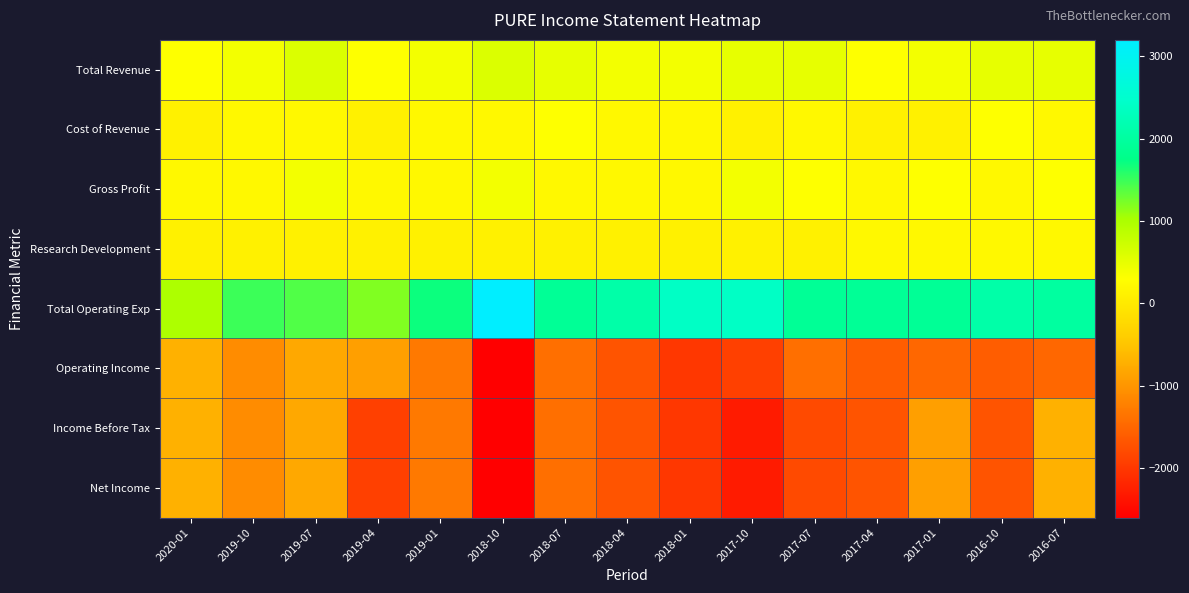

At which category does the chart reach its minimum across all series?

2018-10